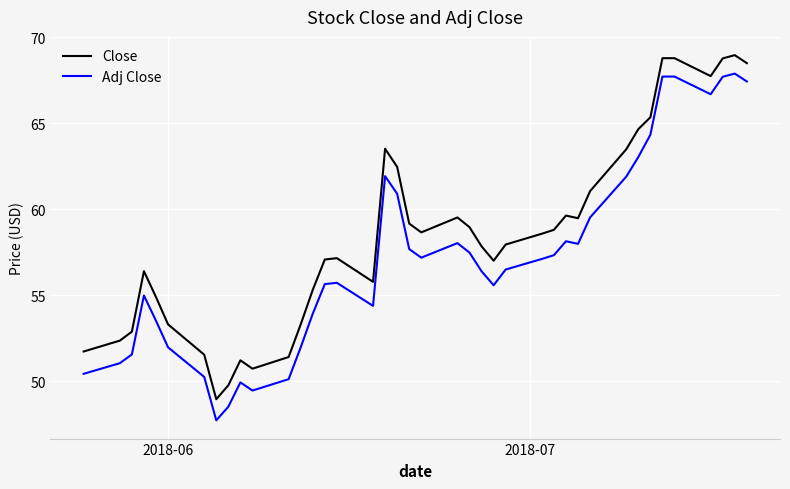

Which series has the largest range (max minus min)?

Adj Close